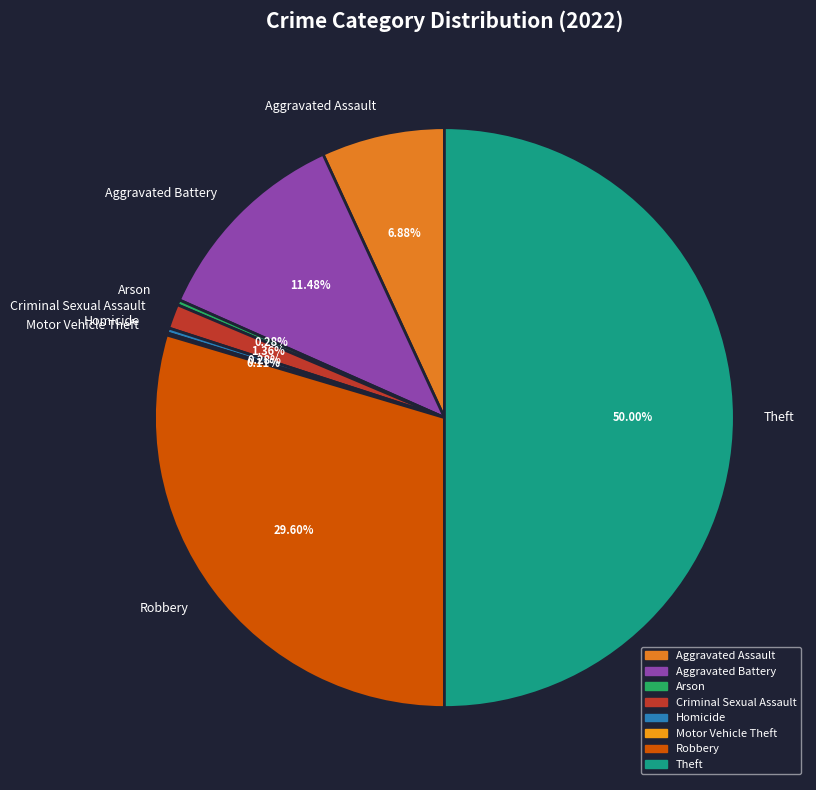

How much of the chart is everything except Aggravated Assault?

93.1%